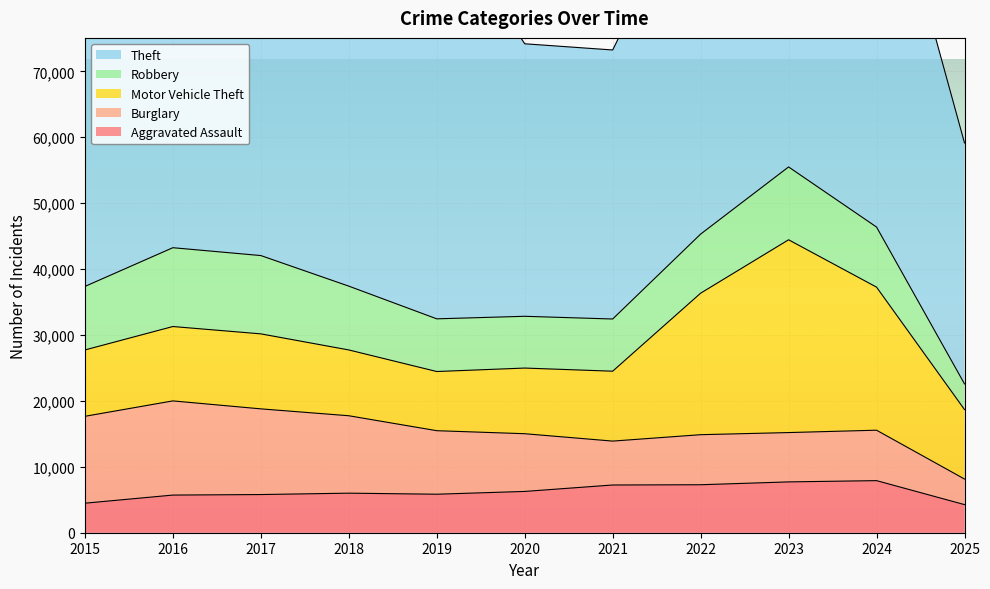

True or false: Burglary and Theft intersect in this chart.

False